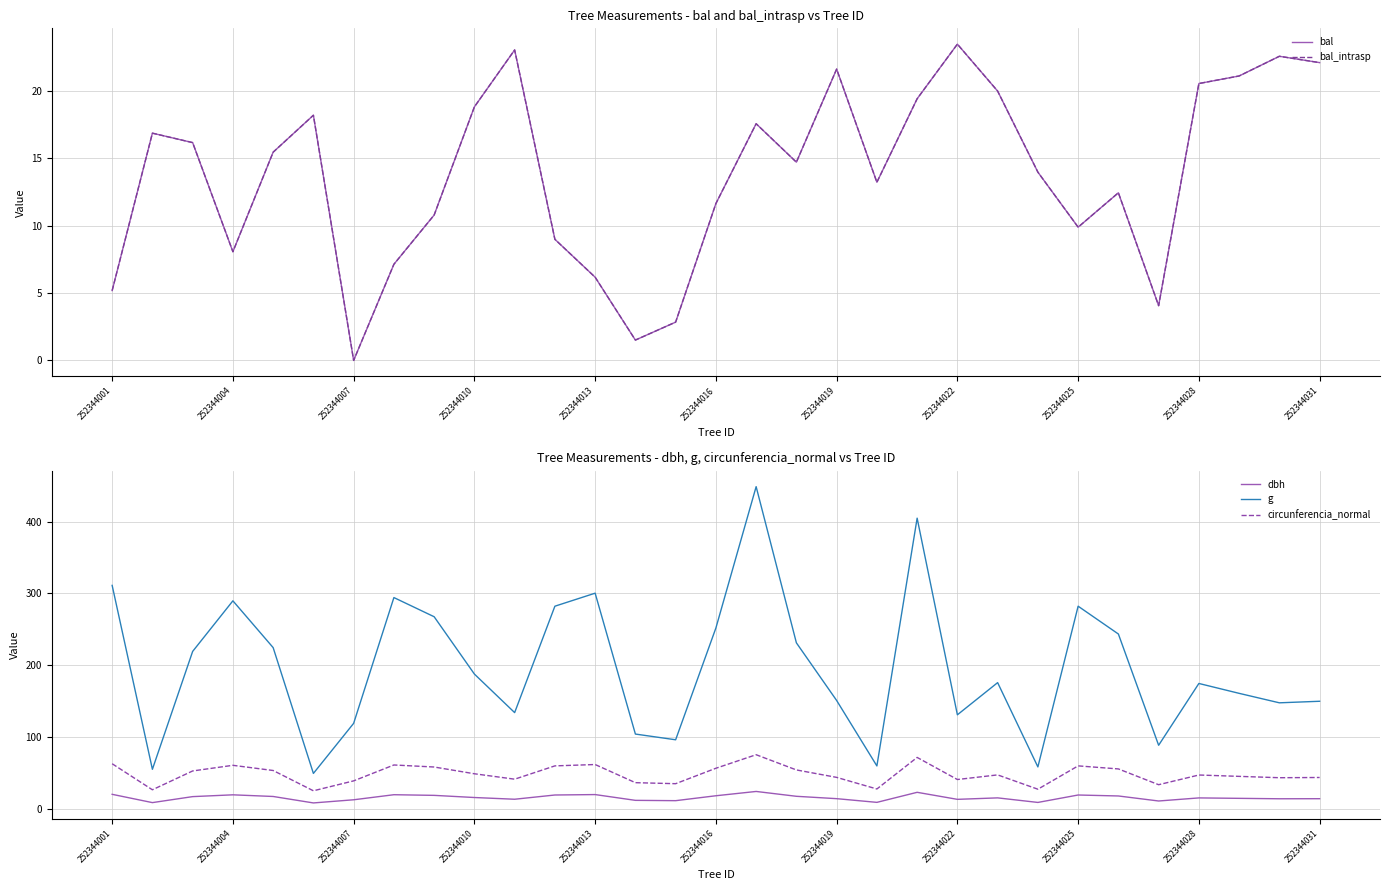

Is the value of dbh at 252344022 greater than the value of circunferencia_normal at 252344019?

No